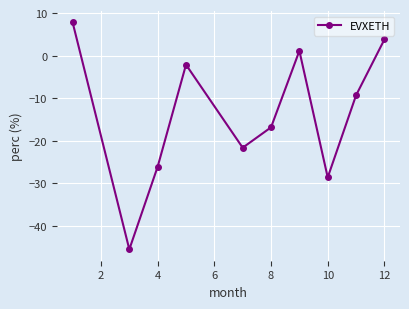

Reading left to right, what are all the values shown in this chart?

7.8	-45.5	-26.1	-2.1	-21.6	-16.8	1.1	-28.6	-9.3	3.8